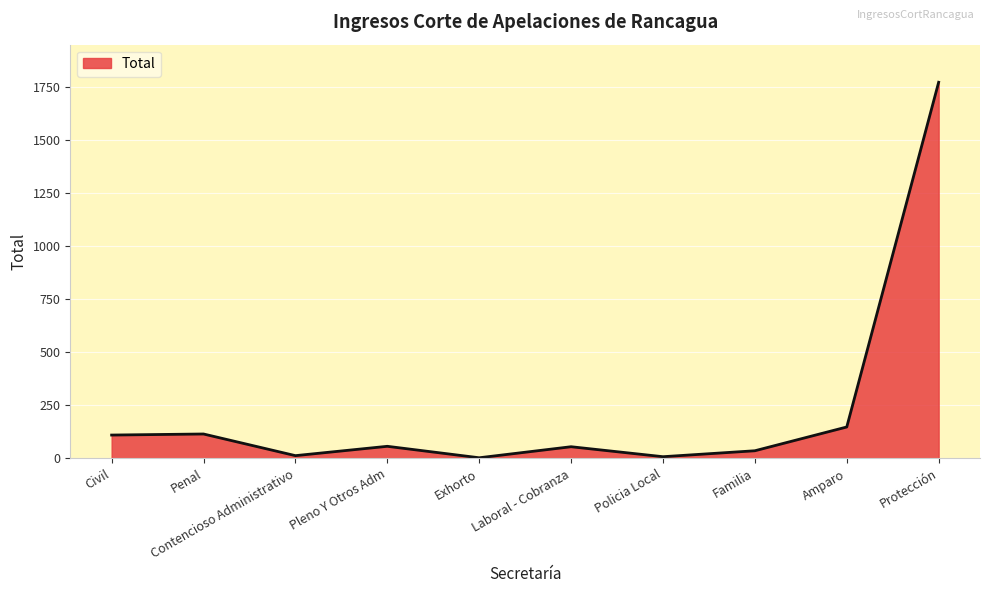

Where is the data nearest to the value 887?

Amparo